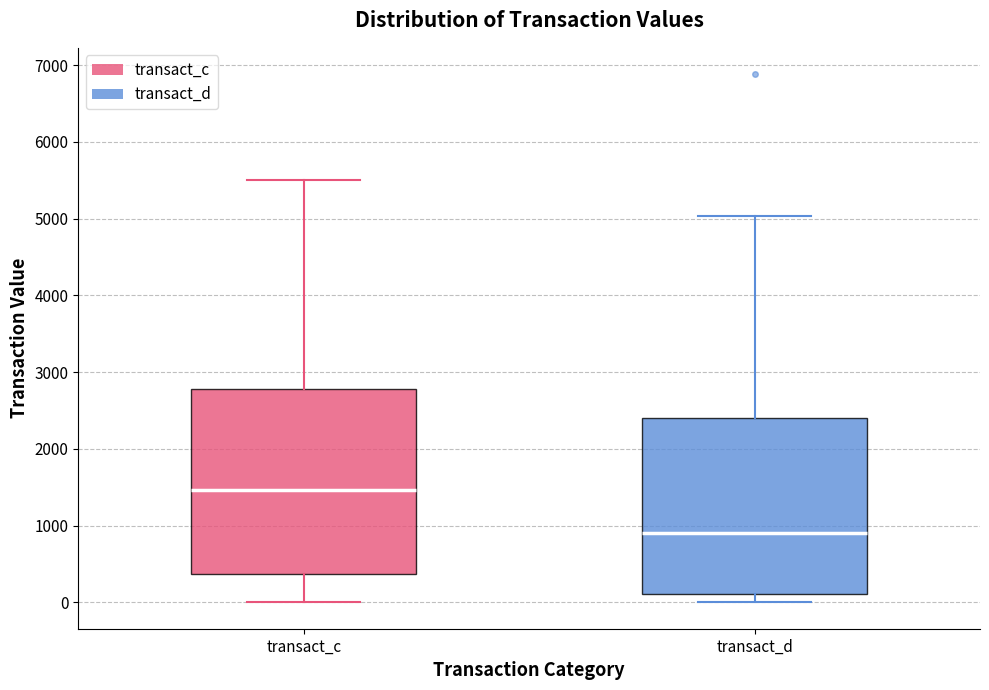

Reading left to right, read every box against the y-axis: the position of its median line, the range the box covers, and the ends of its whiskers. The values are not printed on the chart, so give them approximately, as read against the axis.

transact_c: median 1500, box 400 to 2800, whiskers 0 to 5500
transact_d: median 900, box 100 to 2400, whiskers 0 to 5000